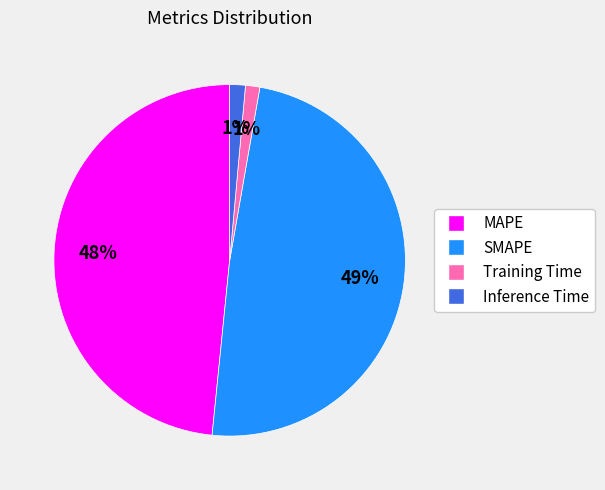

Is Training Time the majority of the pie?

No